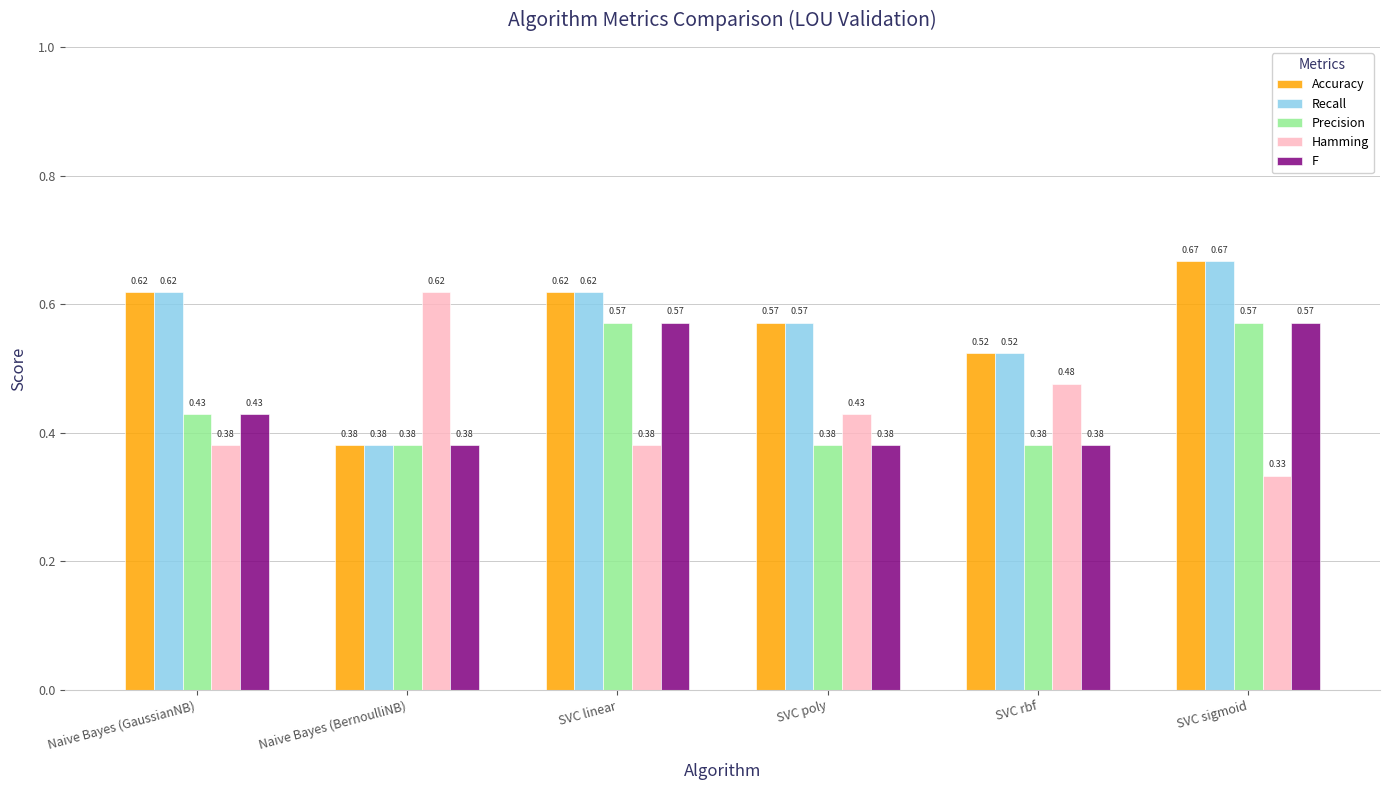

What is the sum of all Precision values?

2.7